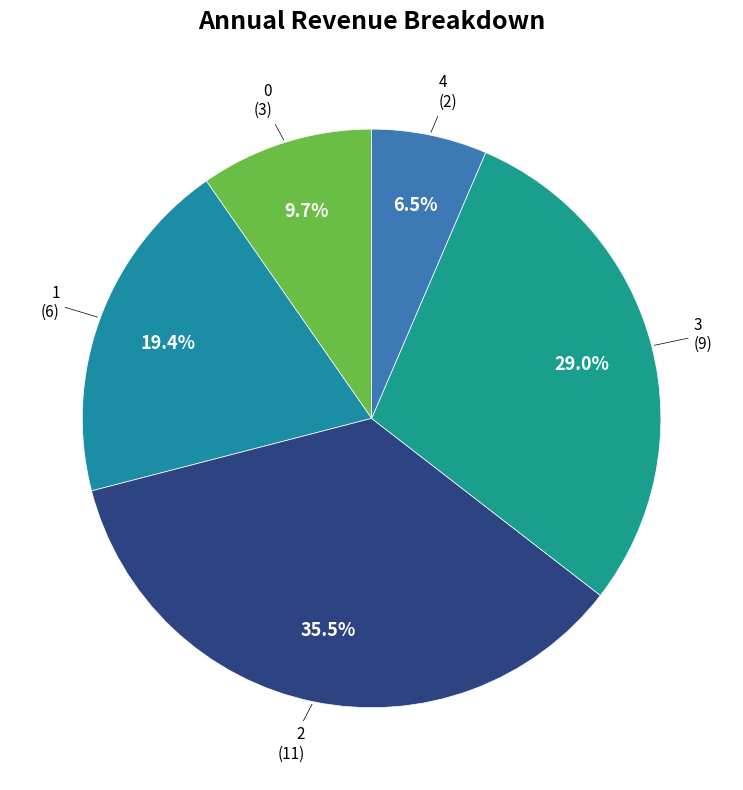

What is the smallest slice in the pie chart?

4